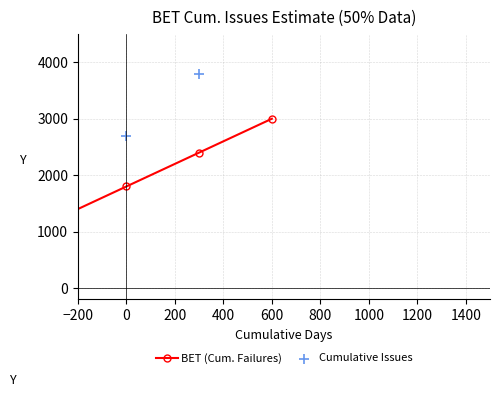

At how many categories does at least one series exceed 2893?

2